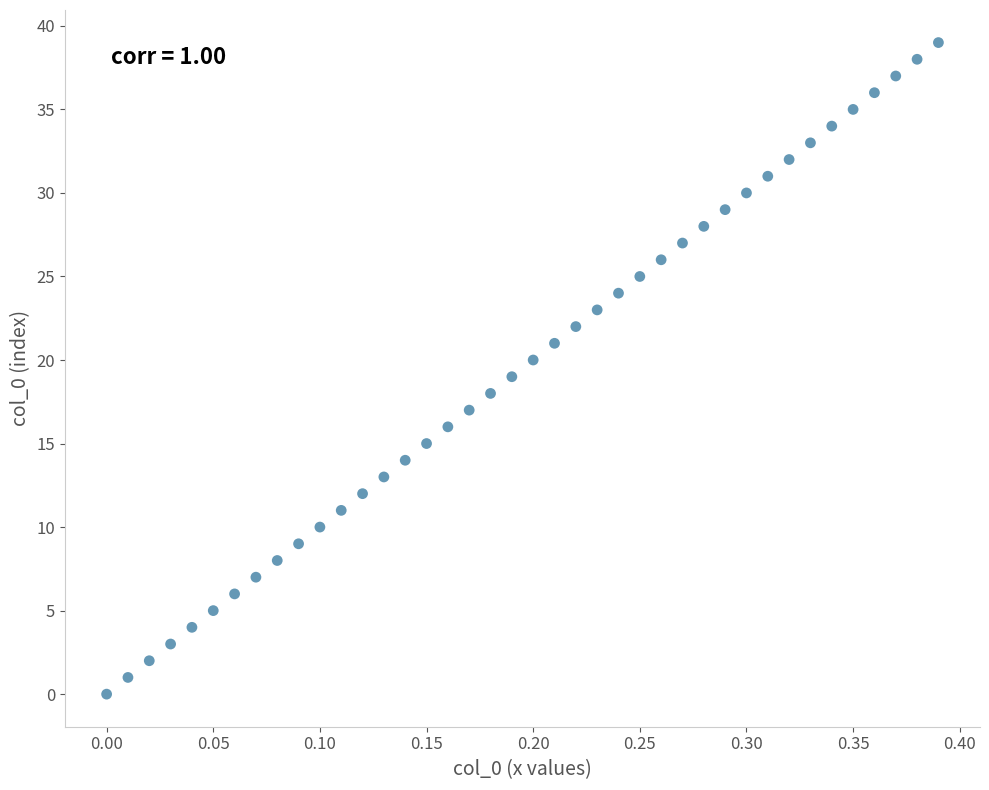

What is the range of Y values (max minus min)?

39